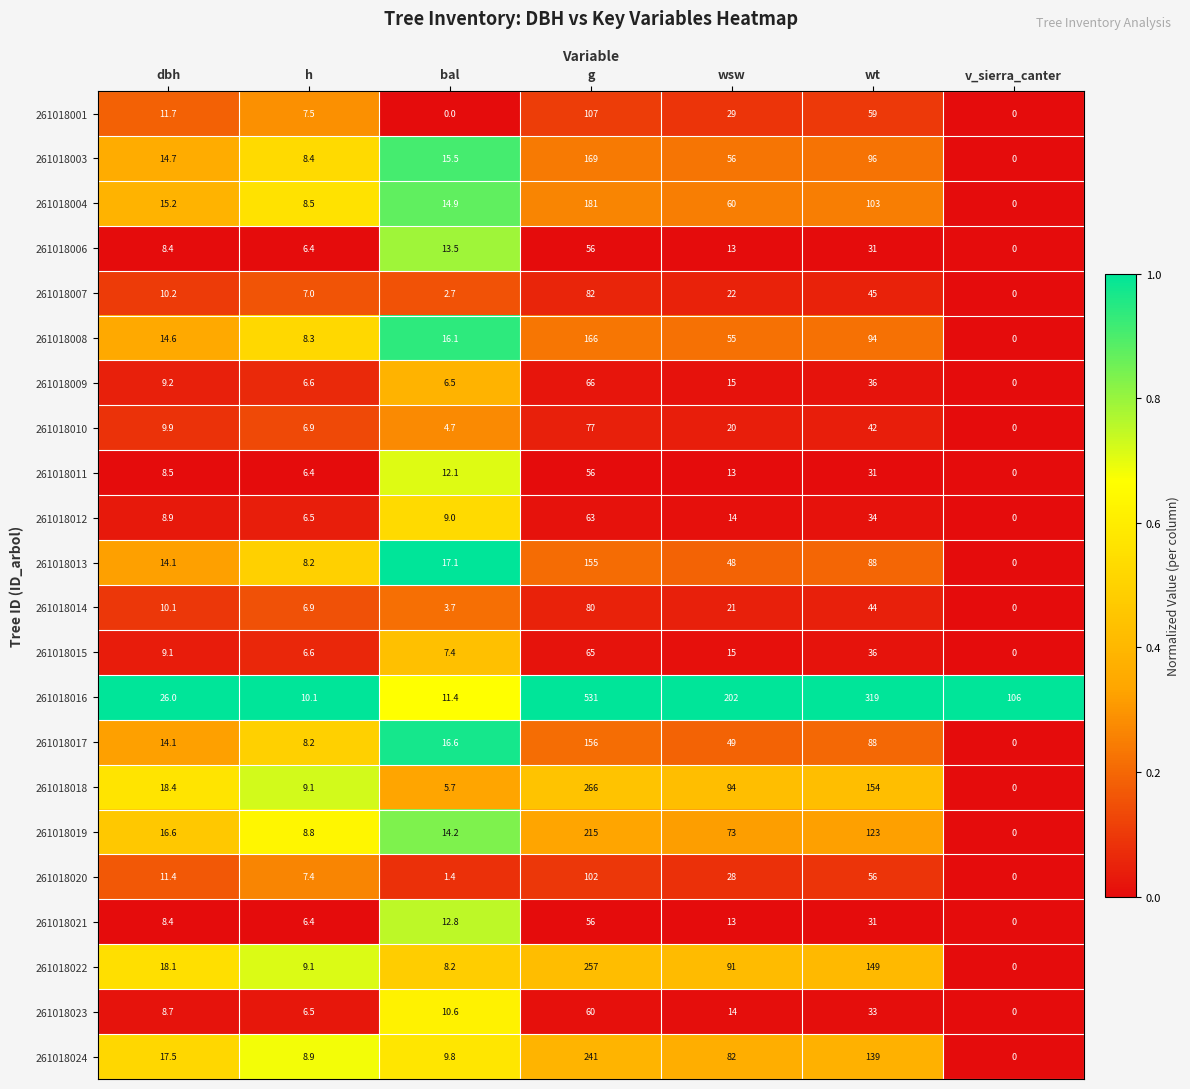

Is the value of 261018003 at bal greater than the value of 261018010 at bal?

Yes